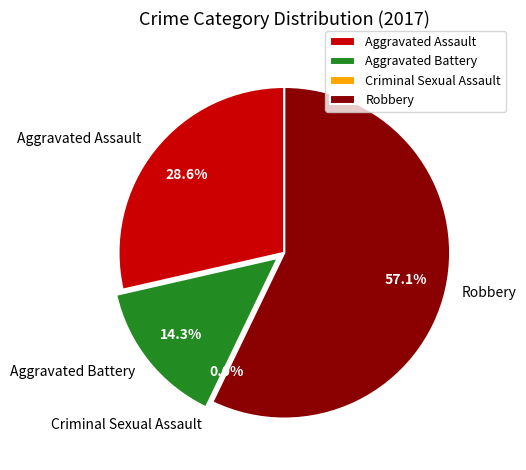

Rank the categories by value from lowest to highest.

Criminal Sexual Assault, Aggravated Battery, Aggravated Assault, Robbery